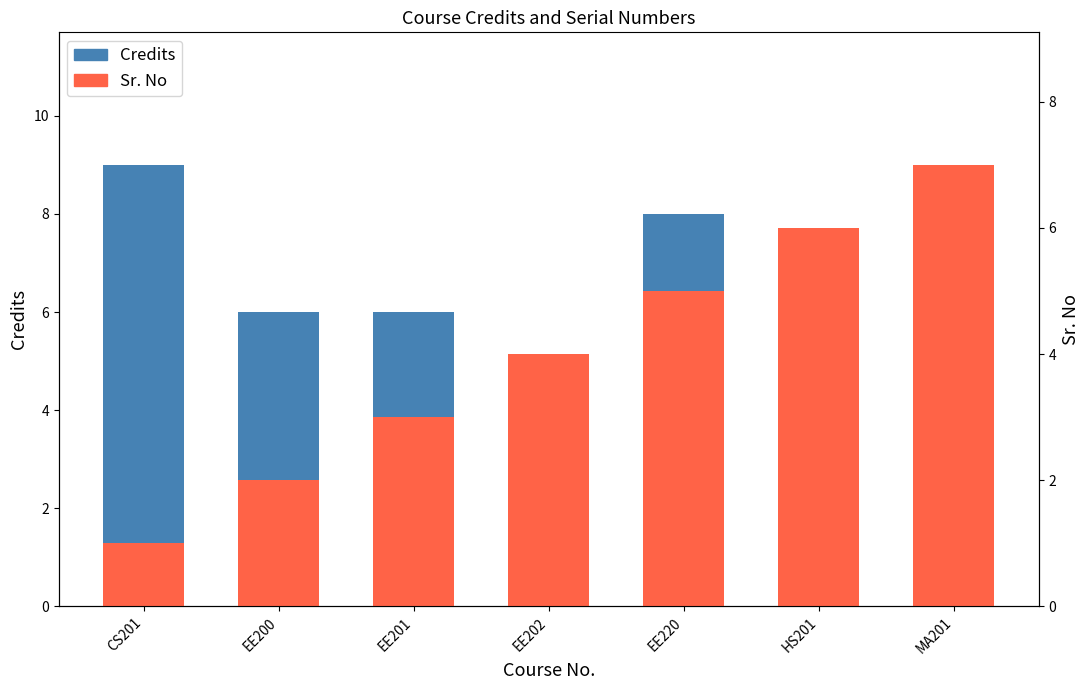

Which series changed the most between EE201 and MA201?

Sr. No